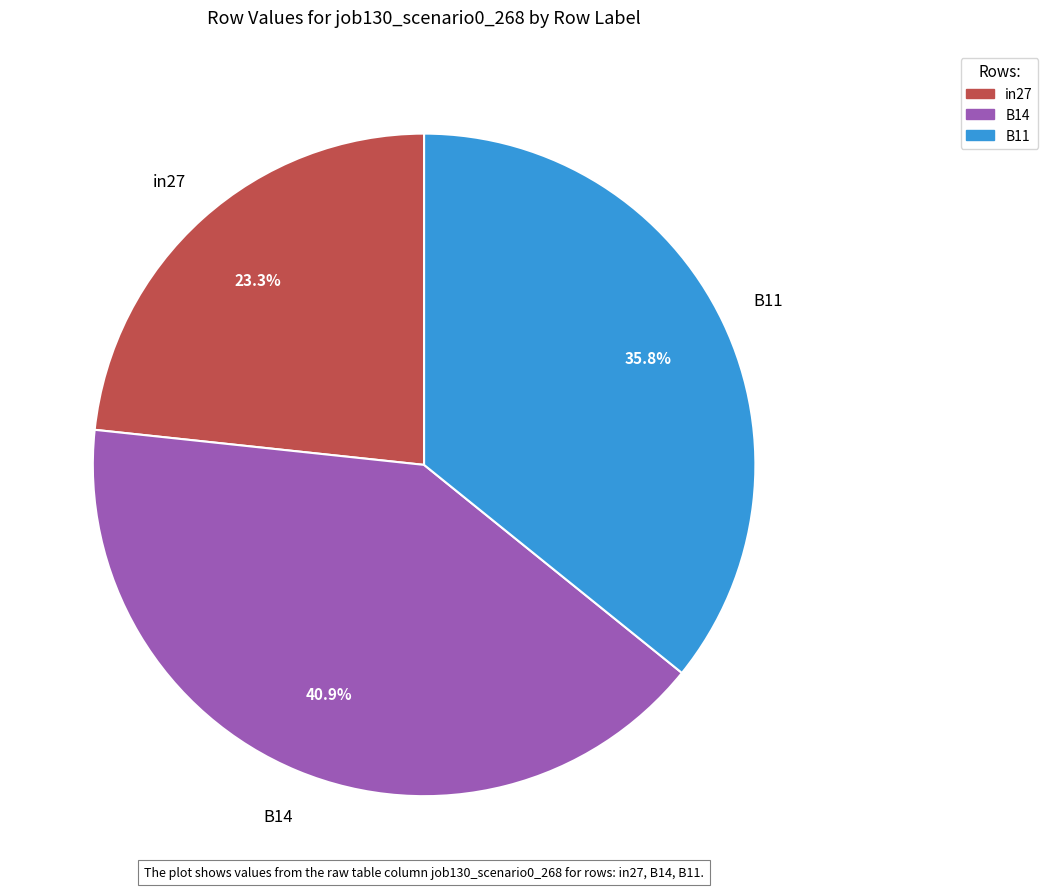

How many slices are in this pie chart?

3